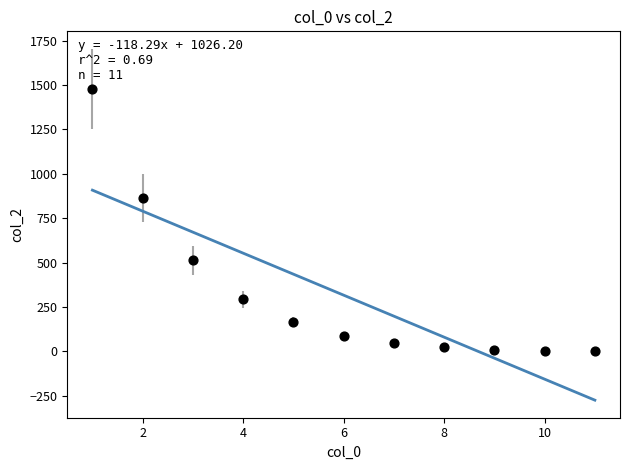

What is the average X value?

6